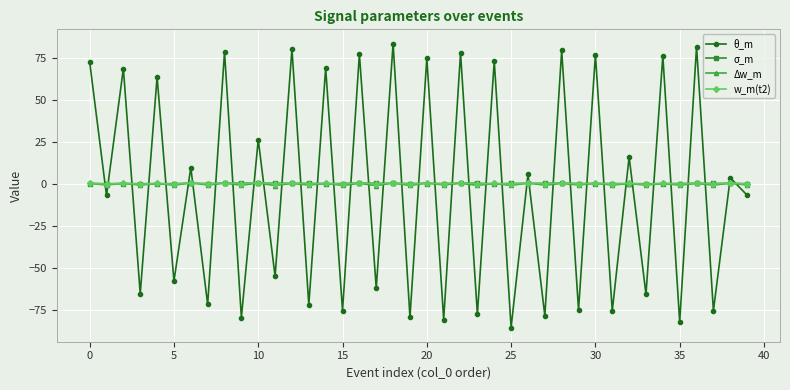

After their last crossing, which series has the higher values: θ_m or σ_m?

σ_m